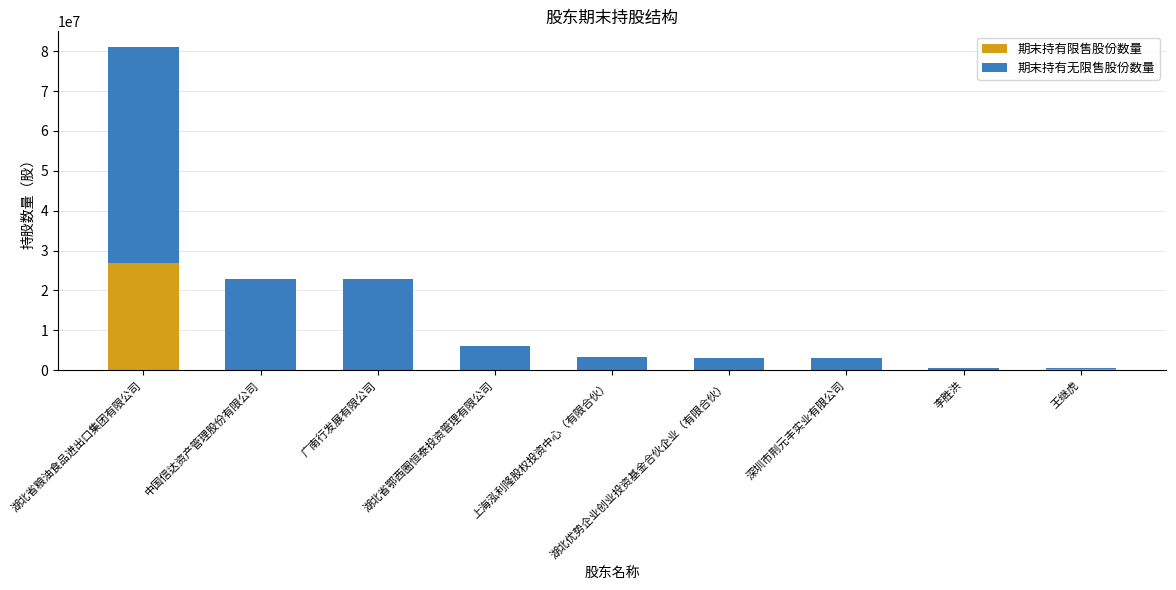

What is the difference between the 期末持有限售股份数量 values at 湖北省粮油食品进出口集团有限公司 and 深圳市荆元丰实业有限公司?

26983051